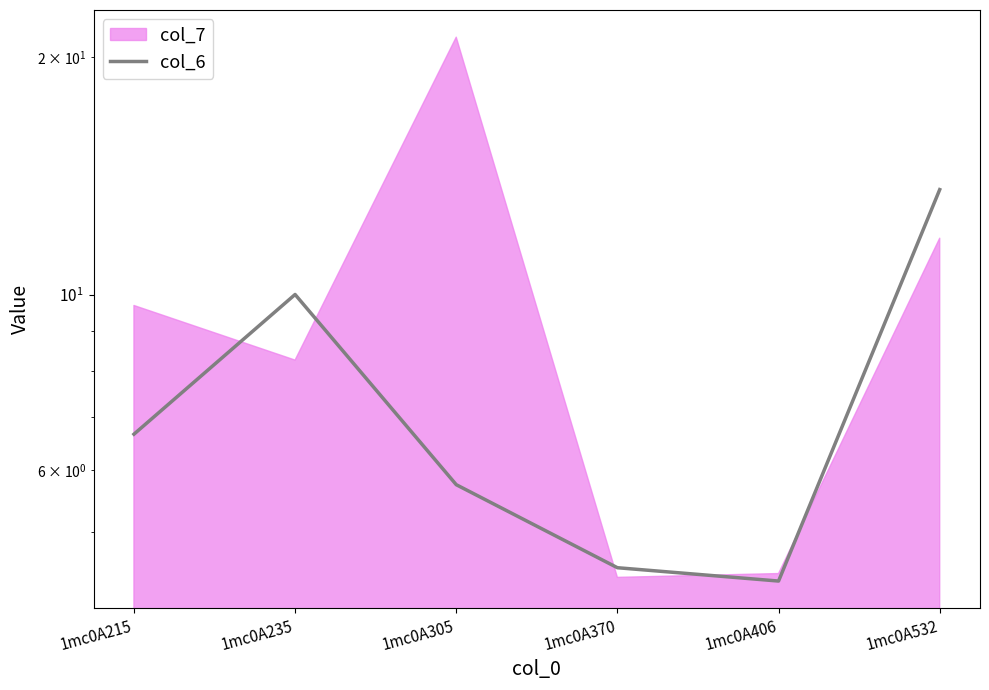

What is the difference between the maximum and minimum values?

9.2